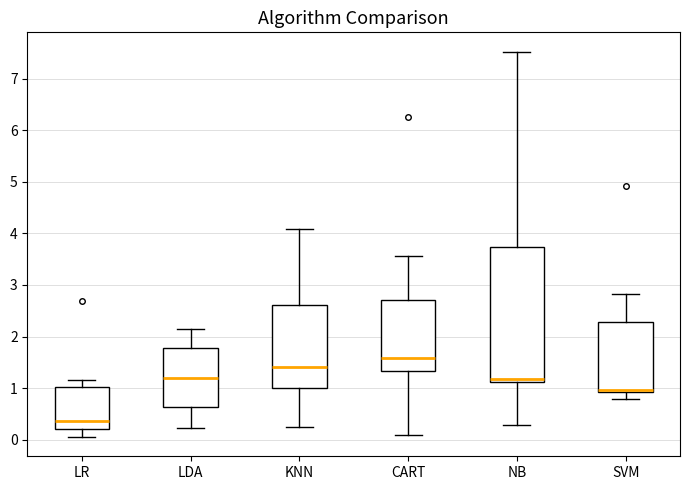

Which box's median line is the lowest?

LR